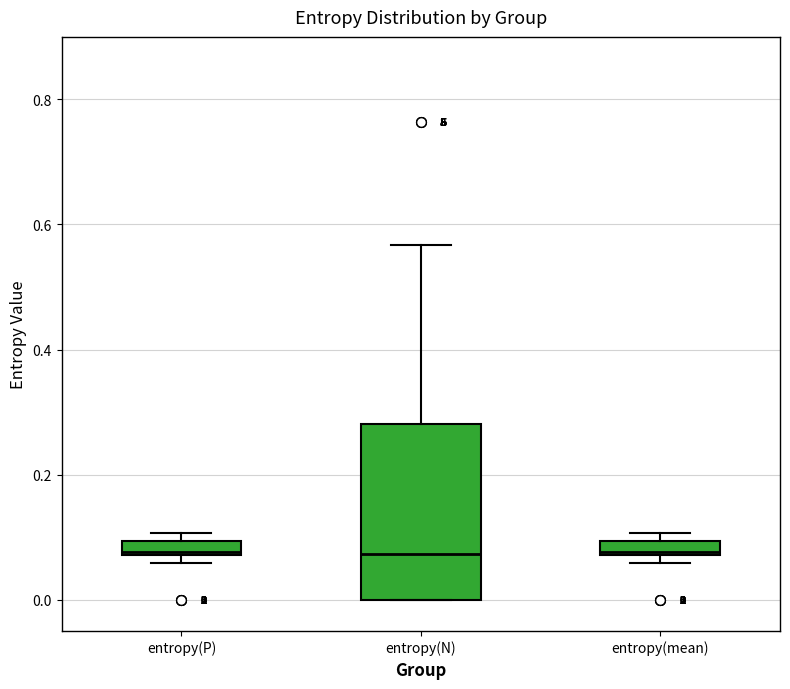

Comparing the boxes themselves (not the whiskers), which one is the tallest?

entropy(N)